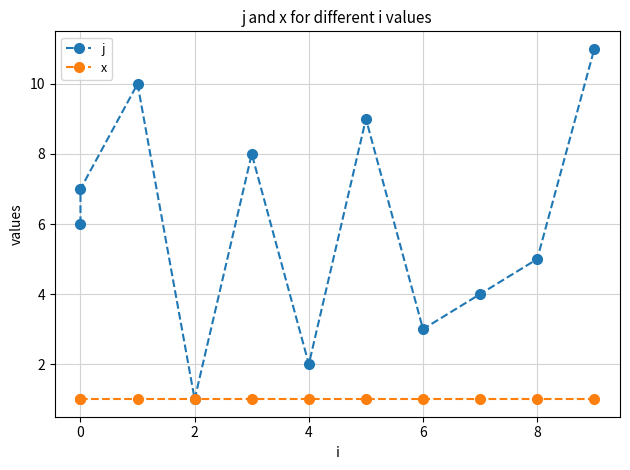

True or false: x has more than 0 points higher than both neighbors.

False